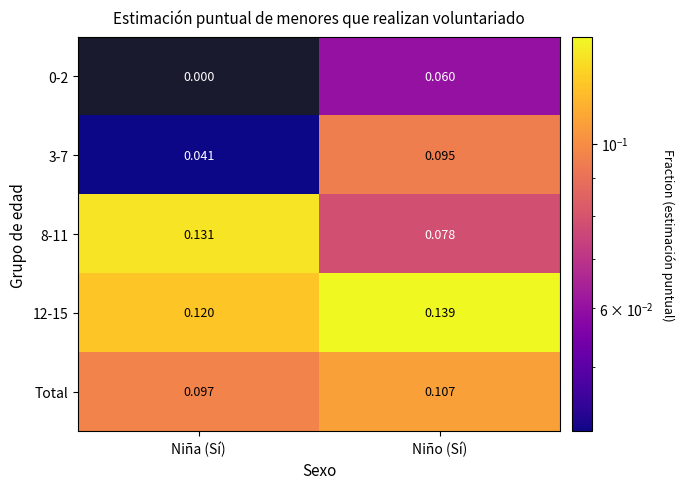

At which label is 0-2 closest to 0?

Niña (Sí)